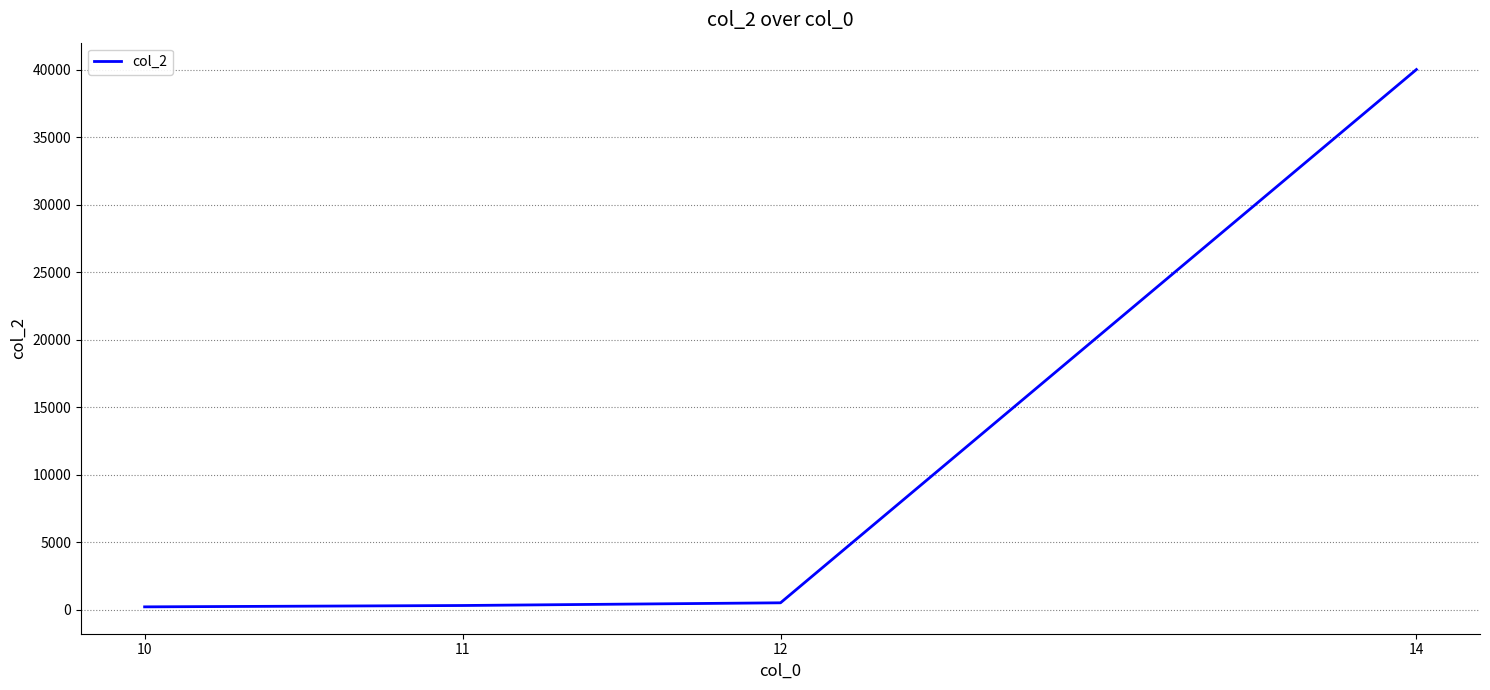

How many distinct data groups are displayed?

1